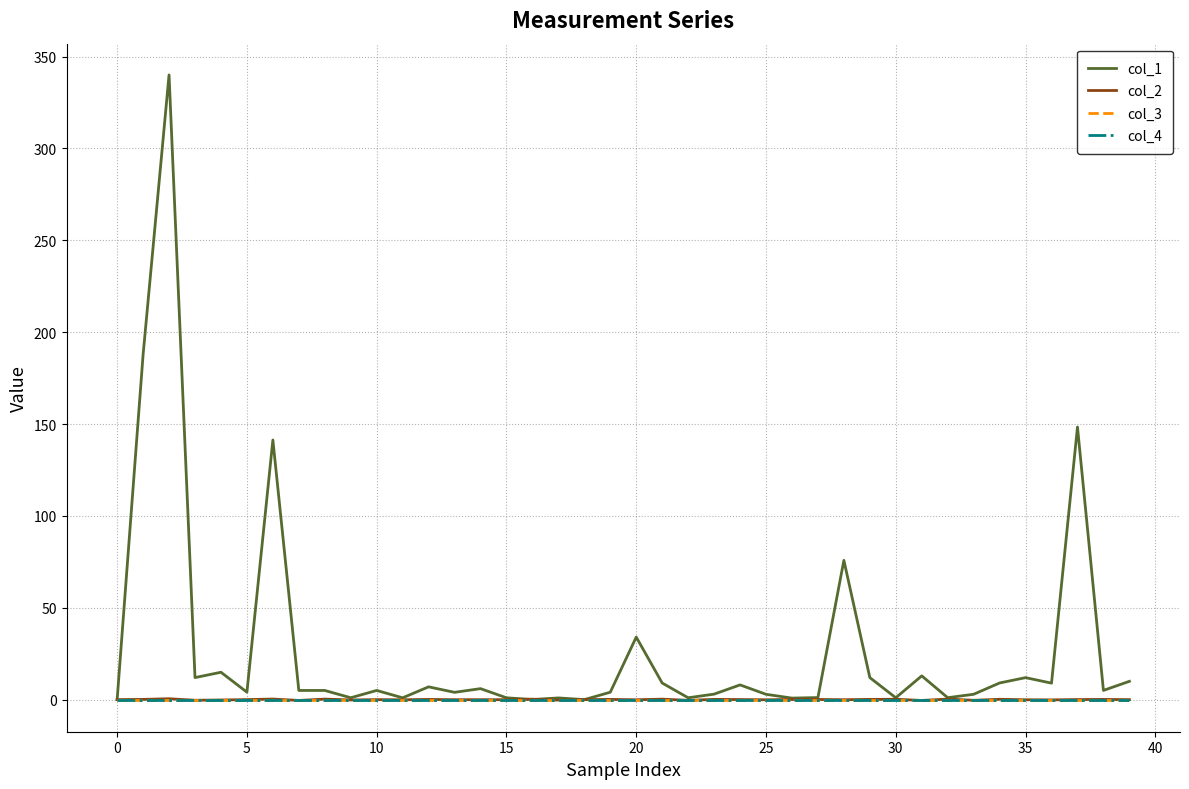

Which series has the largest range (max minus min)?

col_1